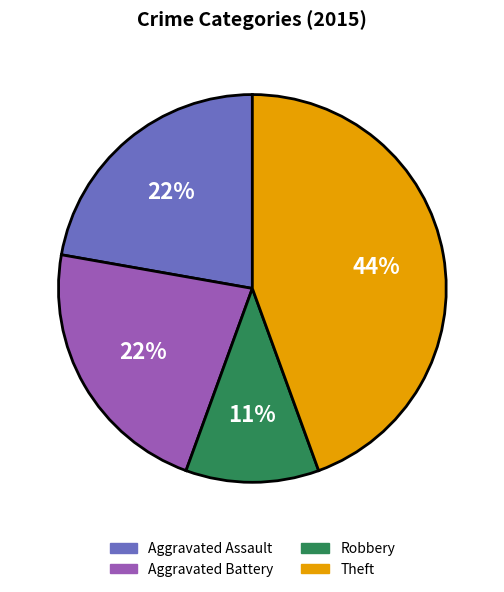

Is the sum of Aggravated Battery and Robbery greater than half?

No